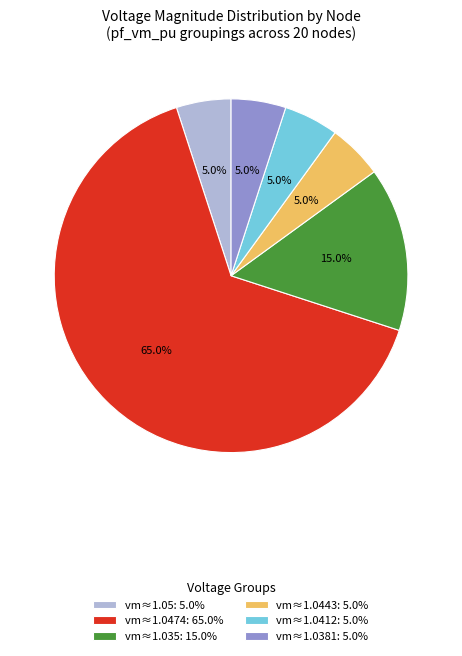

What is the total percentage of vm≈1.0474: 65.0% and vm≈1.0381: 5.0%?

70.0%